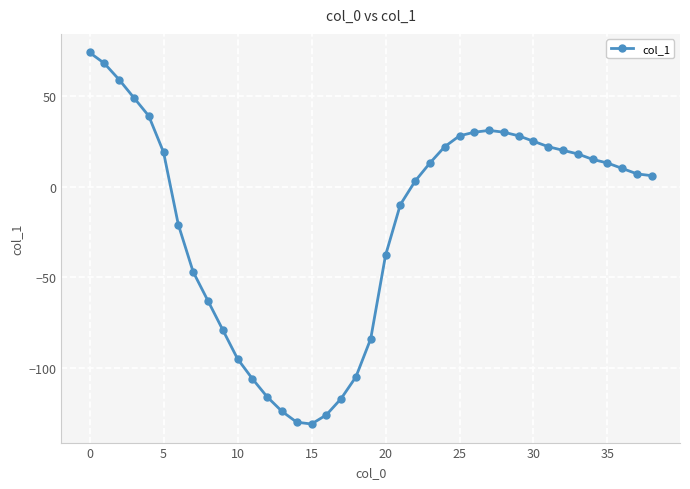

What is the value of the 36th point from the left?

13